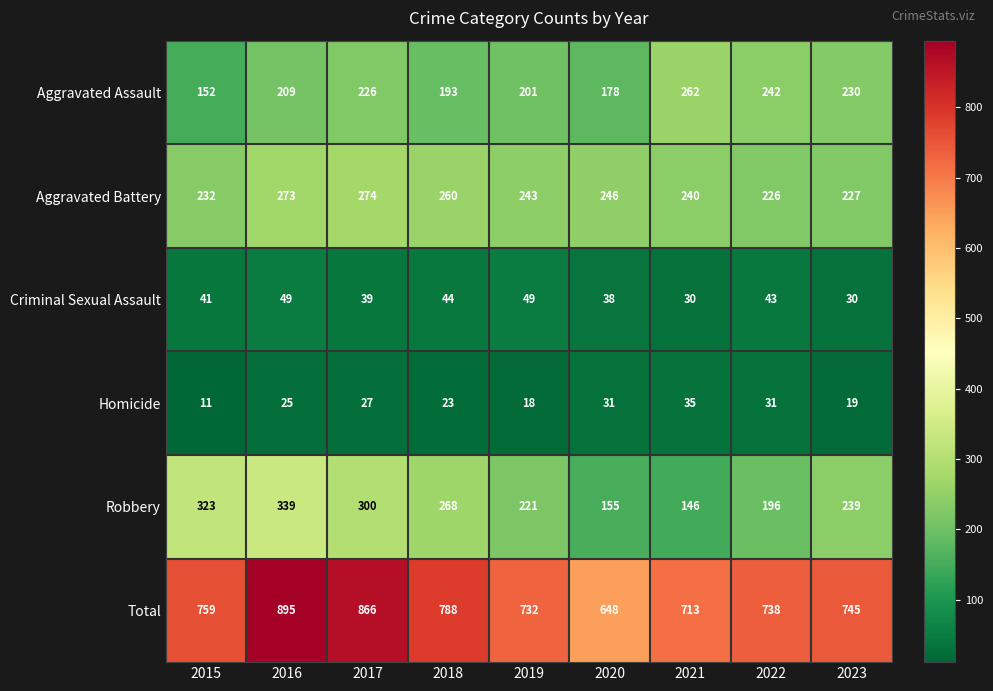

Where does the Aggravated Battery series first go above 243?

2016